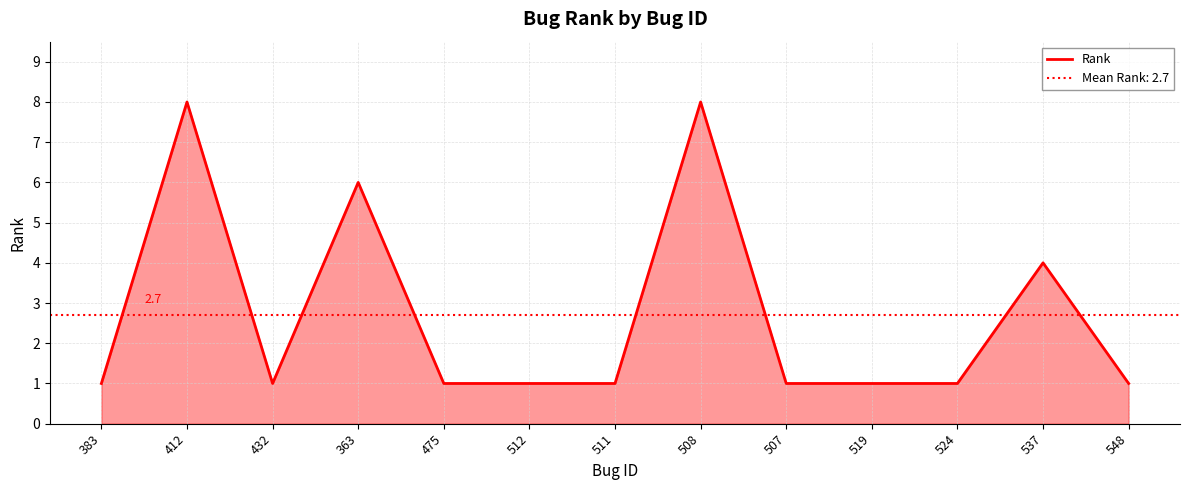

What value does the data have at 507?

1